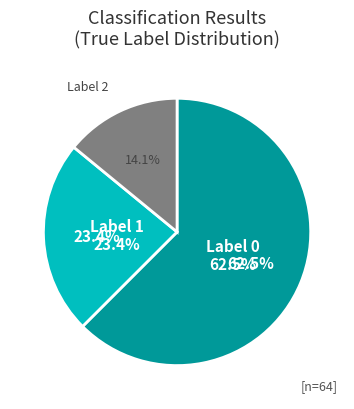

Count the number of slices in the pie.

3